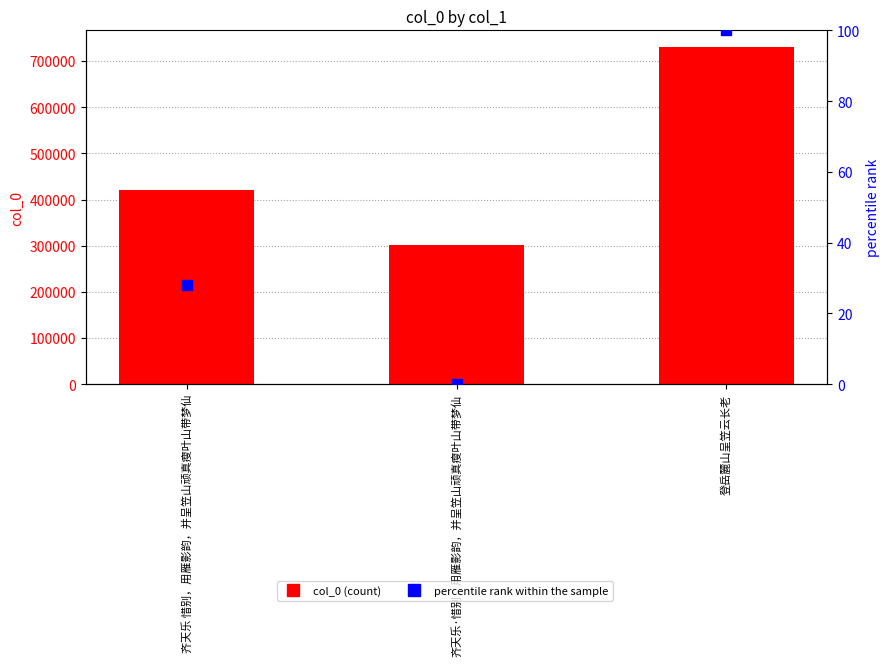

What is the total value across all series at 齐天乐·惜别，用雁影韵，并呈笠山顽真瘦叶山带梦仙?

300712.0